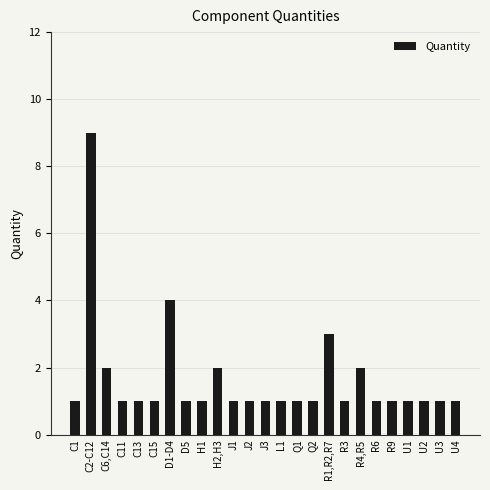

What is the change in value from L1 to R4,R5?

+1